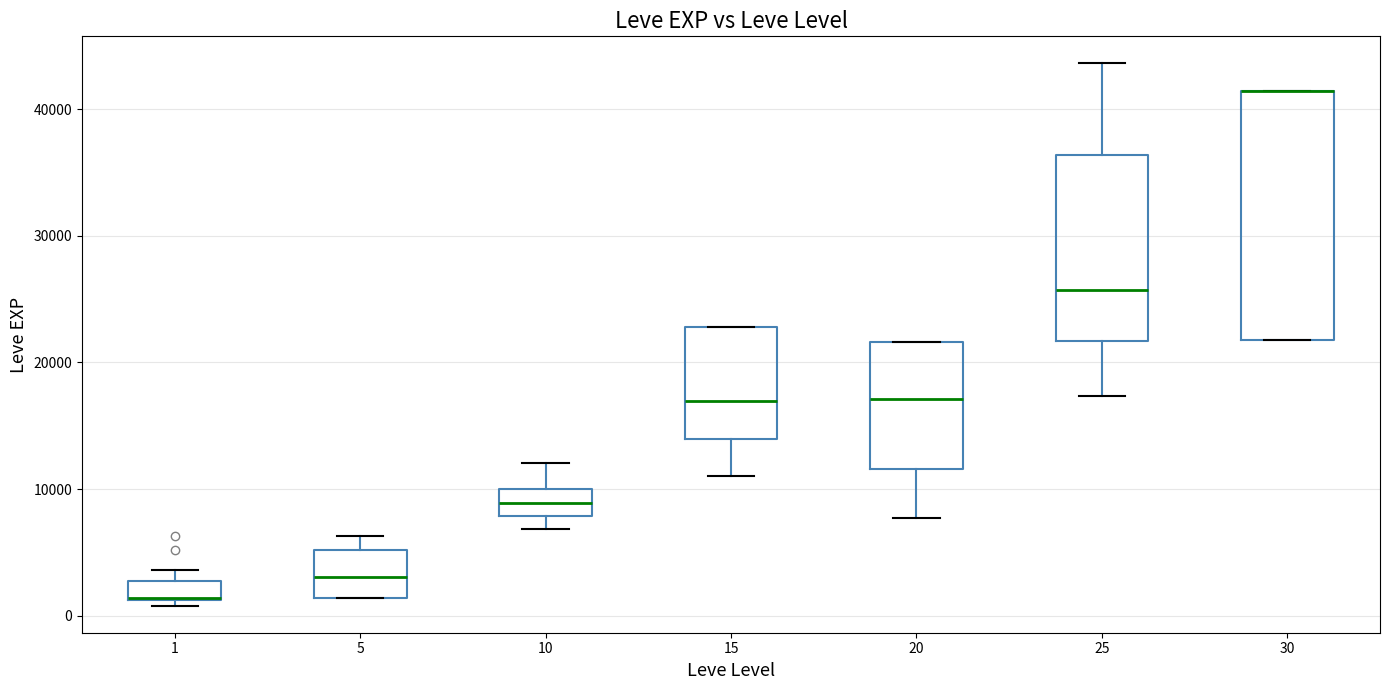

Reading left to right, read every box against the y-axis: the position of its median line, the range the box covers, and the ends of its whiskers. The values are not printed on the chart, so give them approximately, as read against the axis.

1: median 1000 (drawn on the box's lower edge), box 1000 to 3000, whiskers 1000 (just below the box's lower edge) to 4000
5: median 3000, box 1000 to 5000, whiskers 1000 to 6000
10: median 9000, box 8000 to 10000, whiskers 7000 to 12000
15: median 17000, box 14000 to 23000, whiskers 11000 to 23000
20: median 17000, box 12000 to 22000, whiskers 8000 to 22000
25: median 26000, box 22000 to 36000, whiskers 17000 to 44000
30: median 41000 (drawn on the box's upper edge), box 22000 to 41000, whiskers 22000 to 41000